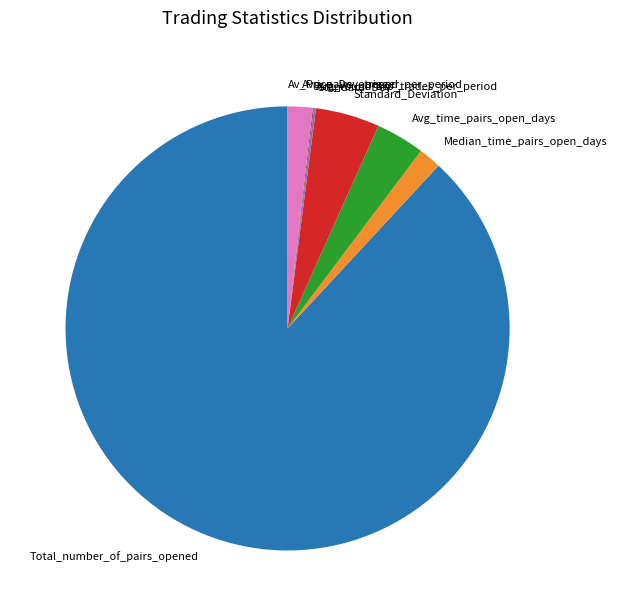

Which slice is the largest?

Total_number_of_pairs_opened